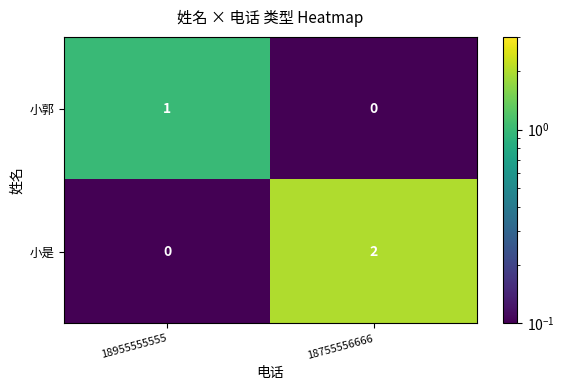

How many series are shown in this chart?

2